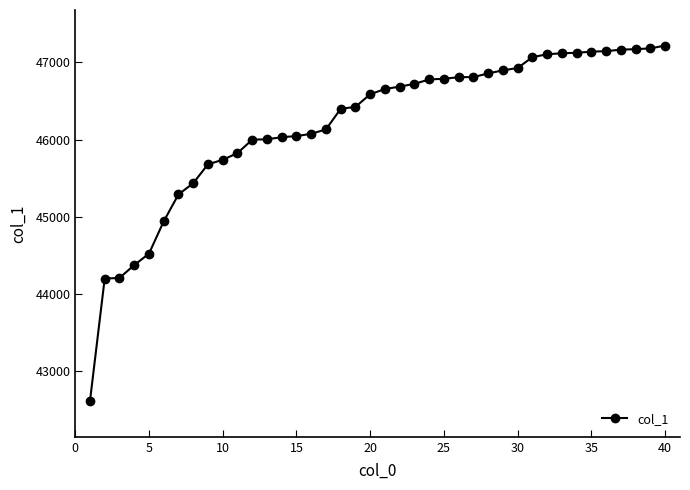

What is the smallest value displayed?

42615